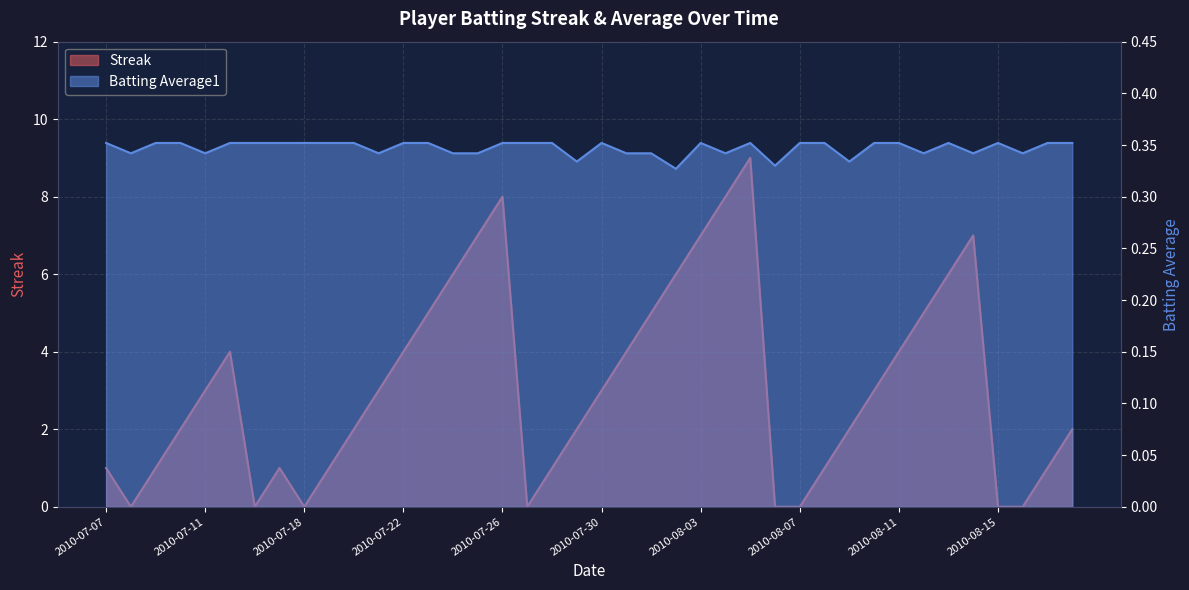

What are all the series names shown in the legend?

Streak, Batting Average1